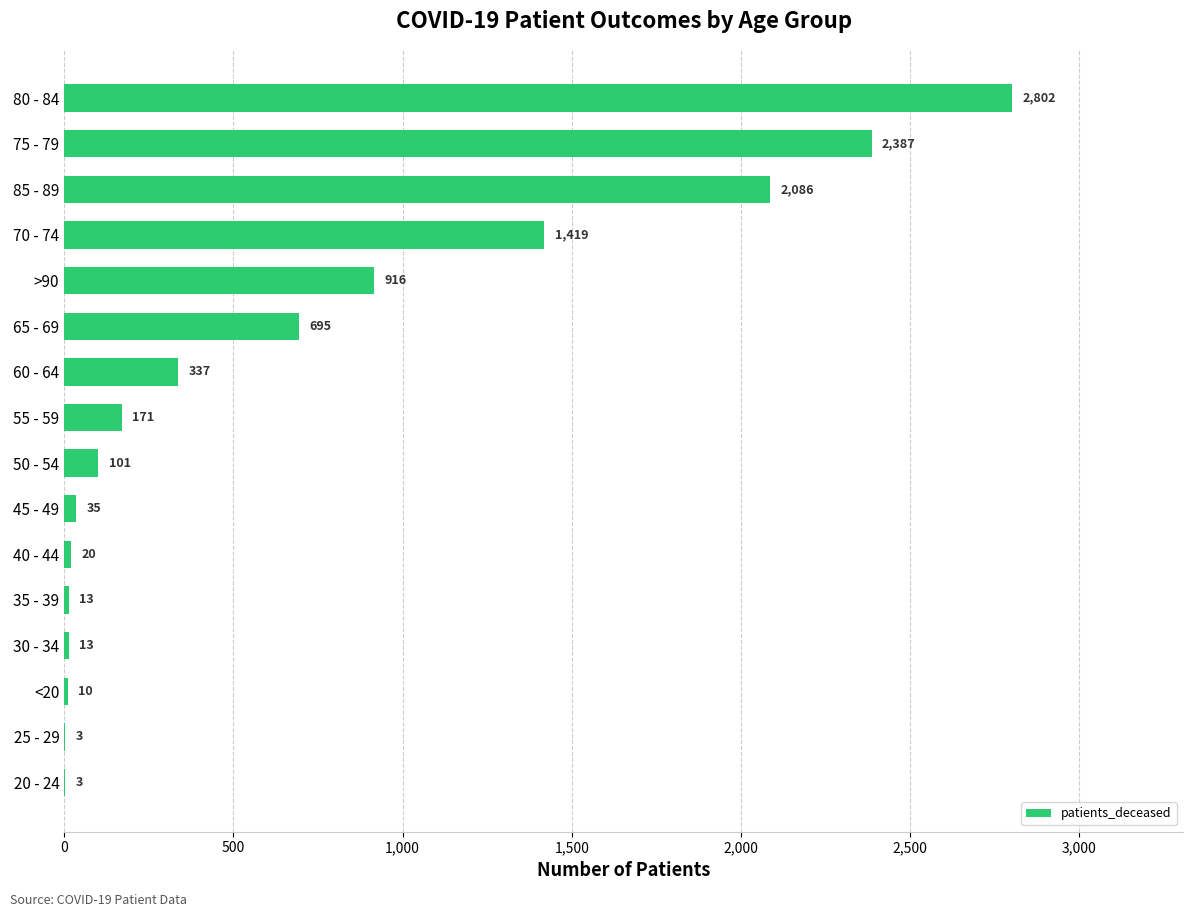

At which label is the value closest to 1402?

70 - 74